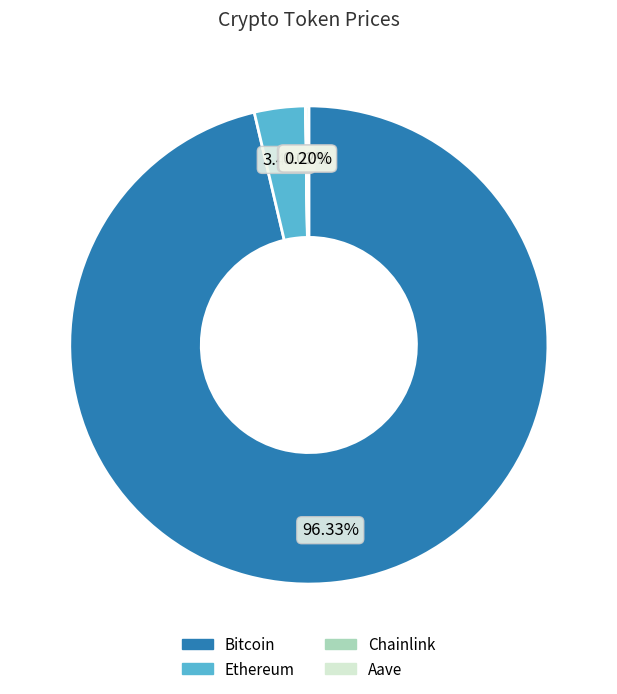

Combined, what portion of the pie is Bitcoin and Ethereum?

99.8%